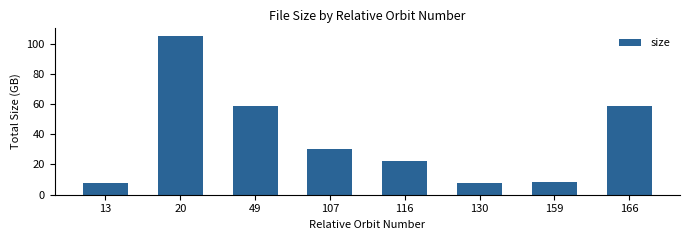

What is the difference between the second highest and minimum values?

50.4